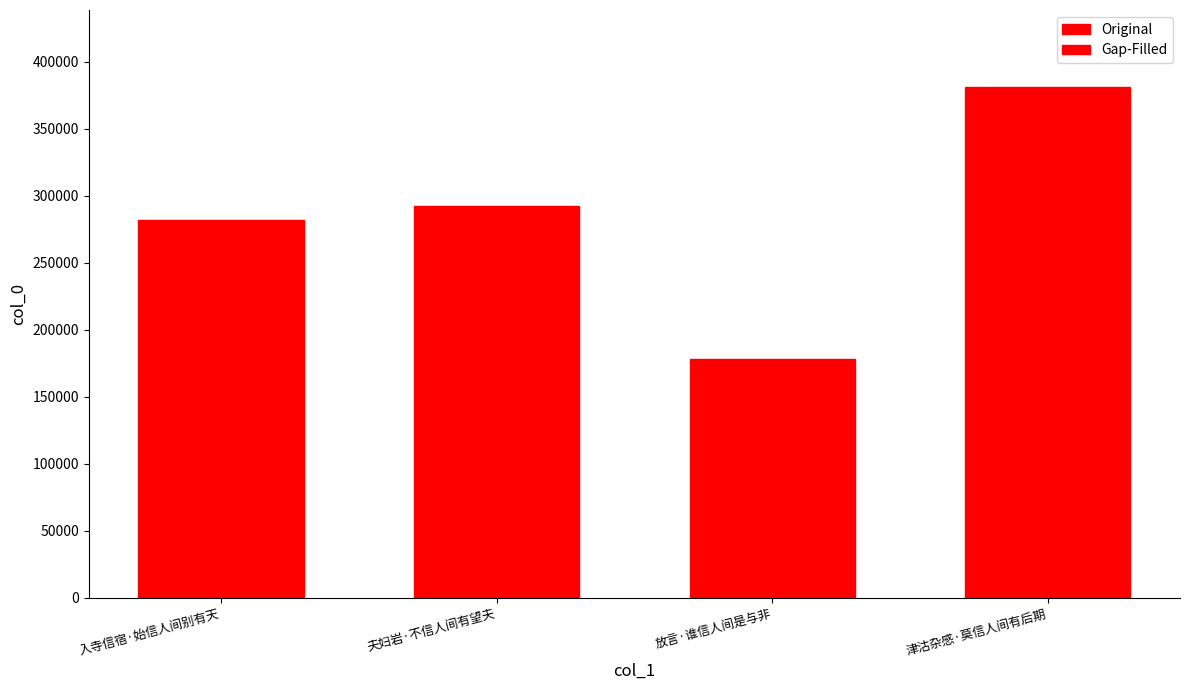

Is it true that the value at 入寺信宿·始信人间别有天 is 281903?

True